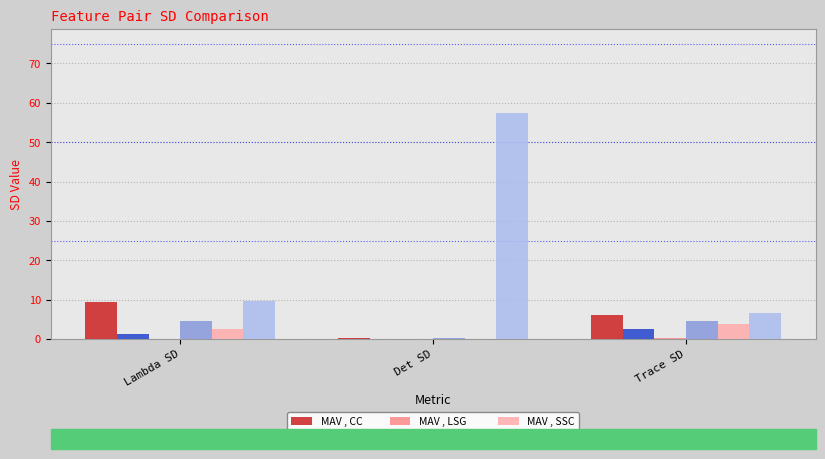

Which category has the highest value in the CC , BZC series?

Det SD